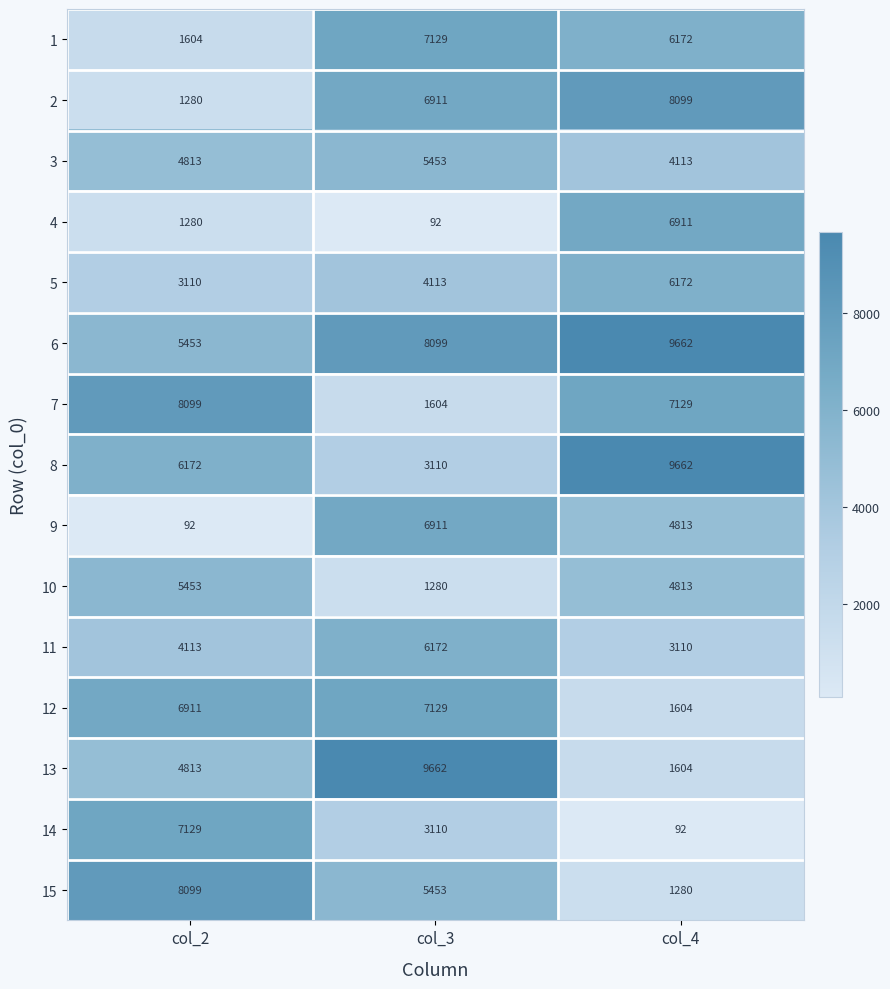

True or false: 1 has a value of 9399 at col_4.

False